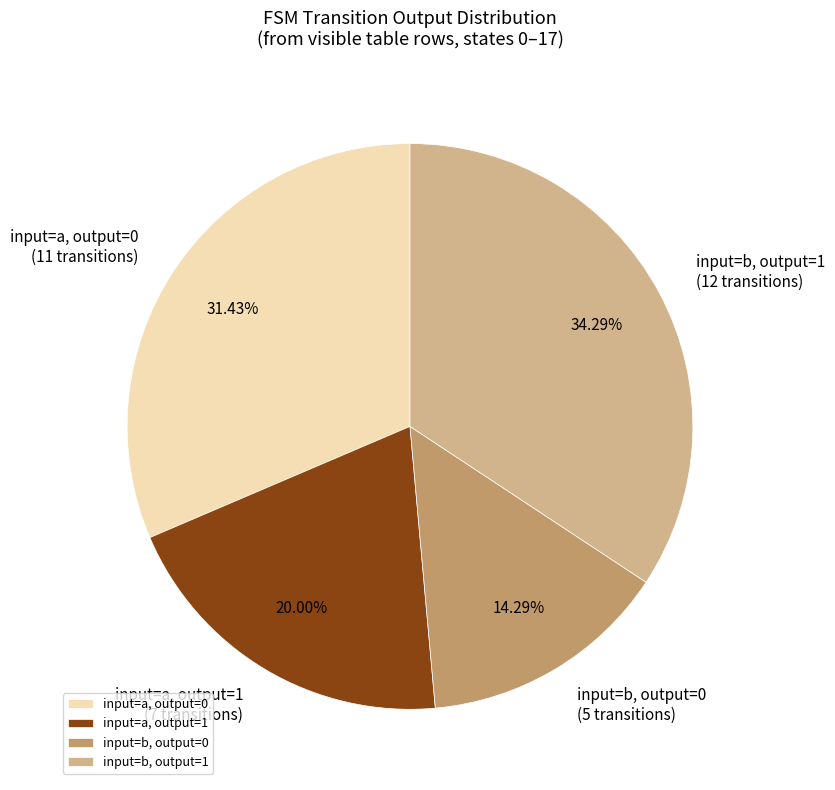

Count the number of slices in the pie.

4